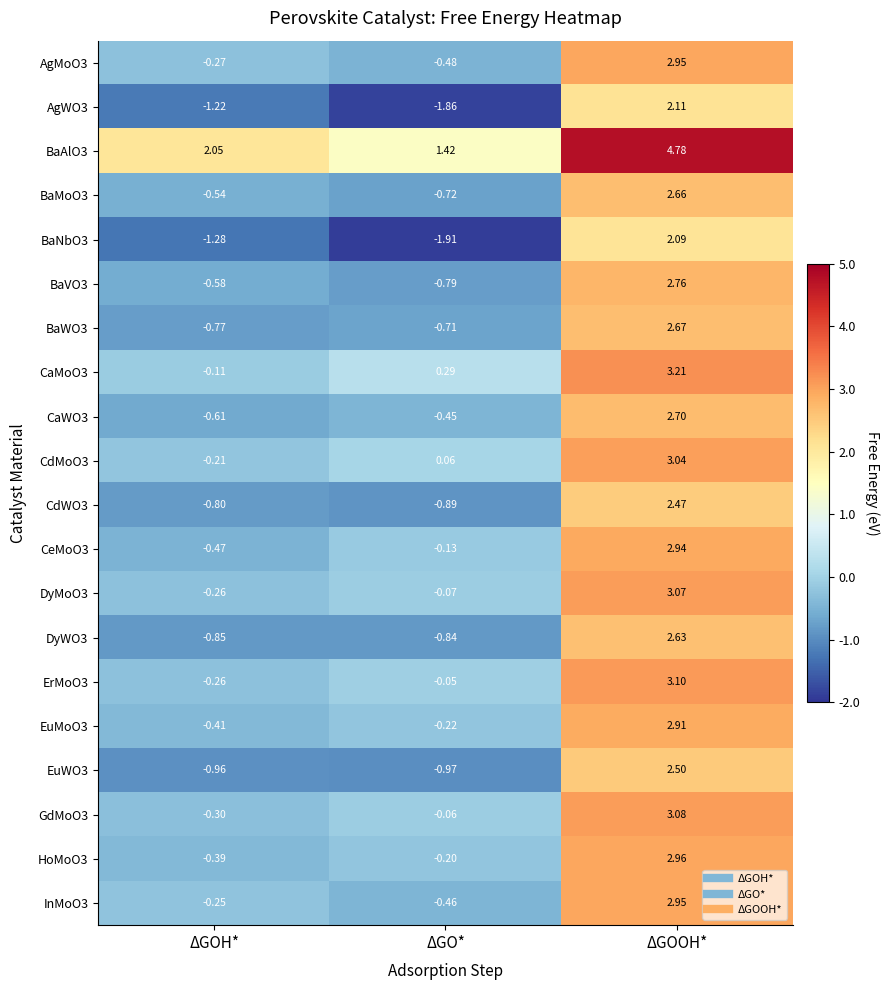

At which category is the sum across all series the highest?

ΔGOOH*